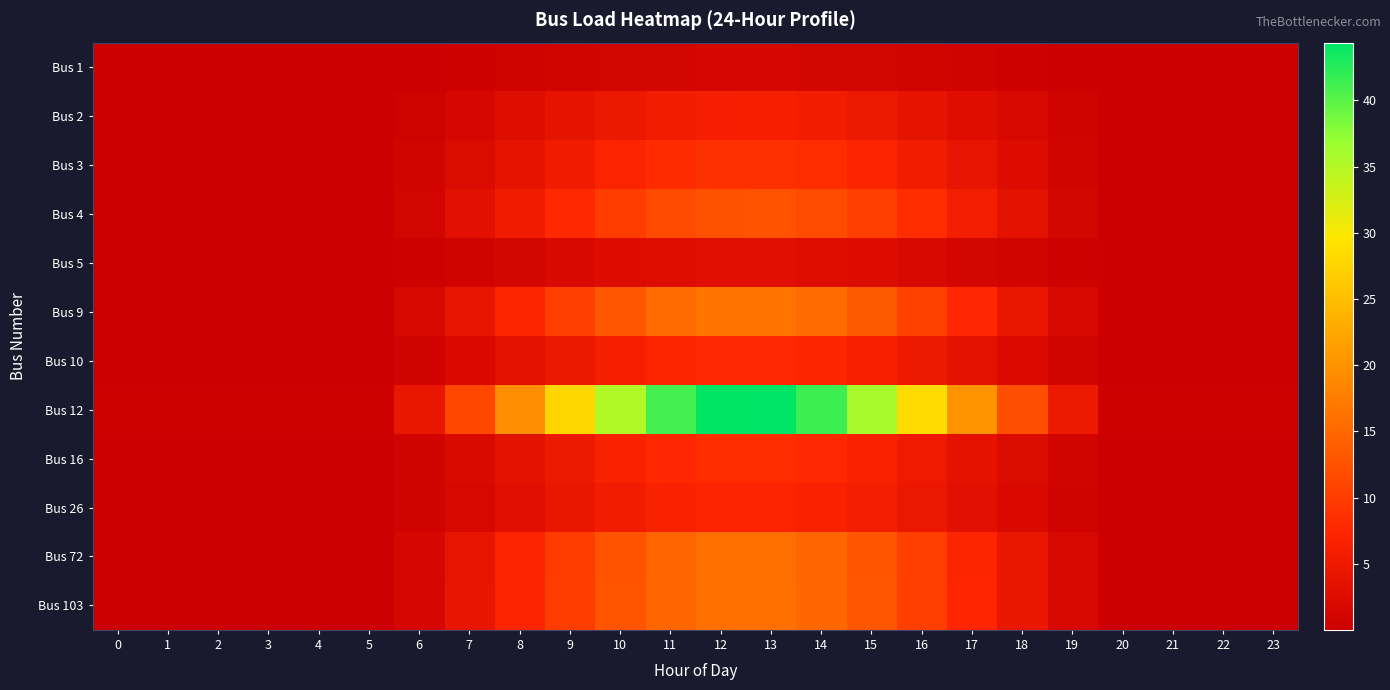

Reading right to left, what are all the values shown in this chart?

Bus 1: 23=0.0	22=0.0	21=0.0	20=0.0	19=0.2	18=0.4	17=0.6	16=0.9	15=1.1	14=1.3	13=1.4	12=1.4	11=1.3	10=1.1	9=0.9	8=0.6	7=0.4	6=0.1	5=0.0	4=0.0	3=0.0	2=0.0	1=0.0	0=0.0
Bus 2: 23=0.0	22=0.0	21=0.0	20=0.0	19=0.7	18=1.7	17=2.8	16=3.9	15=4.9	14=5.7	13=6.1	12=6.1	11=5.6	10=4.8	9=3.8	8=2.7	7=1.6	6=0.6	5=0.0	4=0.0	3=0.0	2=0.0	1=0.0	0=0.0
Bus 3: 23=0.1	22=0.1	21=0.1	20=0.1	19=1.0	18=2.4	17=3.9	16=5.6	15=7.0	14=8.1	13=8.6	12=8.6	11=8.0	10=6.9	9=5.4	8=3.8	7=2.2	6=0.8	5=0.1	4=0.1	3=0.1	2=0.1	1=0.1	0=0.1
Bus 4: 23=0.1	22=0.1	21=0.1	20=0.1	19=1.4	18=3.4	17=5.7	16=8.1	15=10.2	14=11.8	13=12.6	12=12.6	11=11.6	10=10.0	9=7.9	8=5.5	7=3.2	6=1.2	5=0.1	4=0.1	3=0.1	2=0.1	1=0.1	0=0.1
Bus 5: 23=0.0	22=0.0	21=0.0	20=0.0	19=0.3	18=0.8	17=1.4	16=1.9	15=2.4	14=2.8	13=3.0	12=3.0	11=2.7	10=2.4	9=1.9	8=1.3	7=0.8	6=0.3	5=0.0	4=0.0	3=0.0	2=0.0	1=0.0	0=0.0
Bus 9: 23=0.1	22=0.1	21=0.1	20=0.1	19=1.8	18=4.5	17=7.5	16=10.6	15=13.4	14=15.4	13=16.5	12=16.5	11=15.3	10=13.1	9=10.3	8=7.2	7=4.2	6=1.6	5=0.1	4=0.1	3=0.1	2=0.1	1=0.1	0=0.1
Bus 10: 23=0.1	22=0.1	21=0.1	20=0.1	19=0.8	18=2.1	17=3.5	16=4.9	15=6.2	14=7.2	13=7.7	12=7.7	11=7.1	10=6.1	9=4.8	8=3.4	7=2.0	6=0.7	5=0.1	4=0.1	3=0.1	2=0.1	1=0.1	0=0.1
Bus 12: 23=0.3	22=0.3	21=0.3	20=0.3	19=4.9	18=12.1	17=20.2	16=28.5	15=35.9	14=41.4	13=44.4	12=44.2	11=41.0	10=35.3	9=27.7	8=19.4	7=11.4	6=4.3	5=0.3	4=0.3	3=0.3	2=0.3	1=0.3	0=0.3
Bus 16: 23=0.1	22=0.1	21=0.1	20=0.1	19=0.9	18=2.2	17=3.7	16=5.2	15=6.6	14=7.6	13=8.1	12=8.1	11=7.5	10=6.5	9=5.1	8=3.6	7=2.1	6=0.8	5=0.1	4=0.1	3=0.1	2=0.1	1=0.1	0=0.1
Bus 26: 23=0.1	22=0.1	21=0.1	20=0.1	19=0.8	18=1.9	17=3.2	16=4.6	15=5.7	14=6.6	13=7.1	12=7.1	11=6.6	10=5.6	9=4.4	8=3.1	7=1.8	6=0.7	5=0.1	4=0.1	3=0.1	2=0.1	1=0.1	0=0.1
Bus 72: 23=0.1	22=0.1	21=0.1	20=0.1	19=1.7	18=4.3	17=7.2	16=10.2	15=12.8	14=14.8	13=15.8	12=15.8	11=14.6	10=12.6	9=9.9	8=6.9	7=4.1	6=1.5	5=0.1	4=0.1	3=0.1	2=0.1	1=0.1	0=0.1
Bus 103: 23=0.1	22=0.1	21=0.1	20=0.1	19=1.8	18=4.4	17=7.3	16=10.3	15=13.0	14=15.0	13=16.0	12=16.0	11=14.8	10=12.7	9=10.0	8=7.0	7=4.1	6=1.5	5=0.1	4=0.1	3=0.1	2=0.1	1=0.1	0=0.1